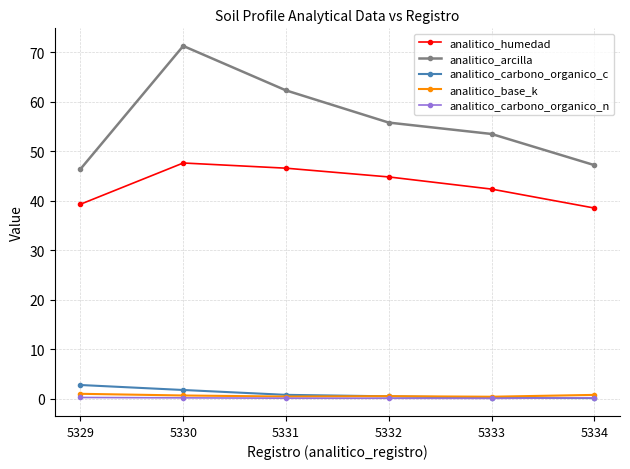

True or false: analitico_humedad has a value of 47.6 at 5330.

True